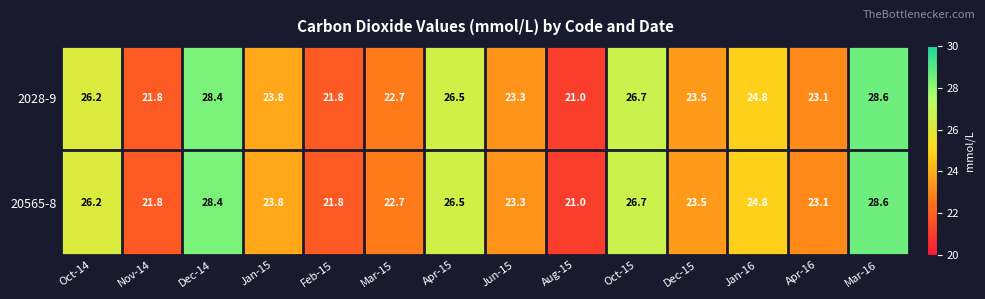

How many categories are shown in the chart?

14